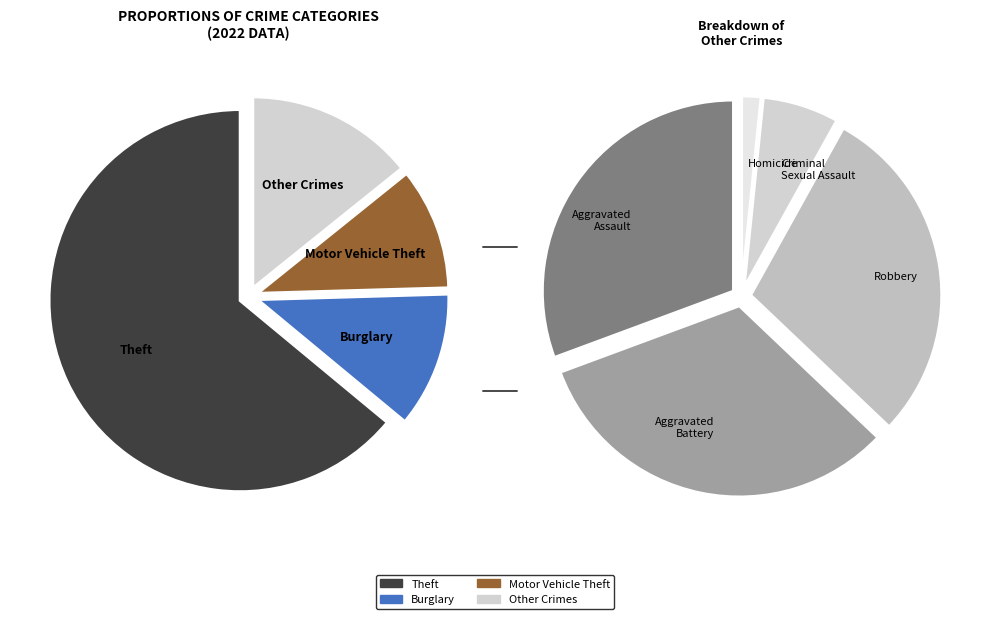

Which slice represents more than half of the pie?

Theft